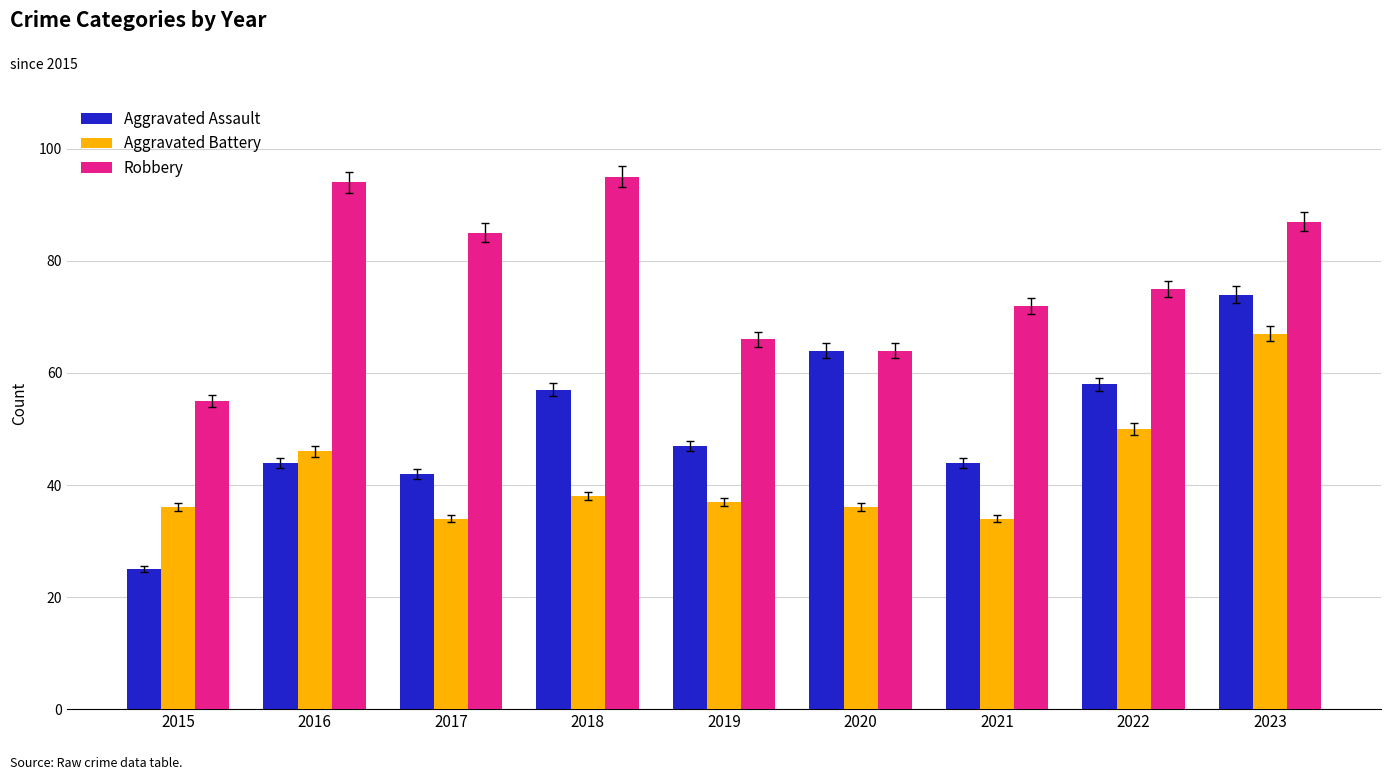

How many distinct data groups are displayed?

3